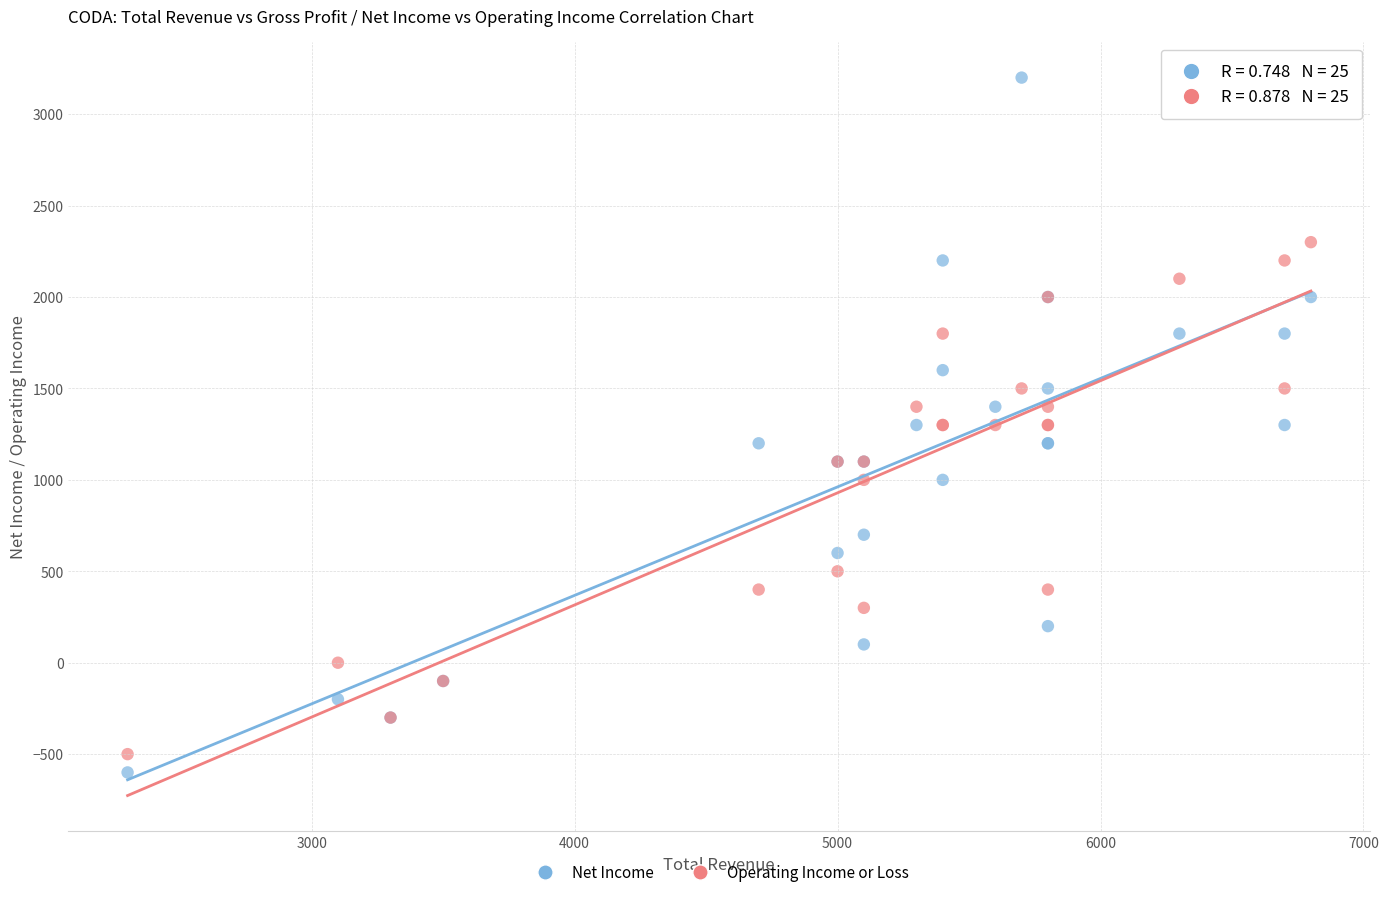

Which series contains the lowest Y value?

Net Income